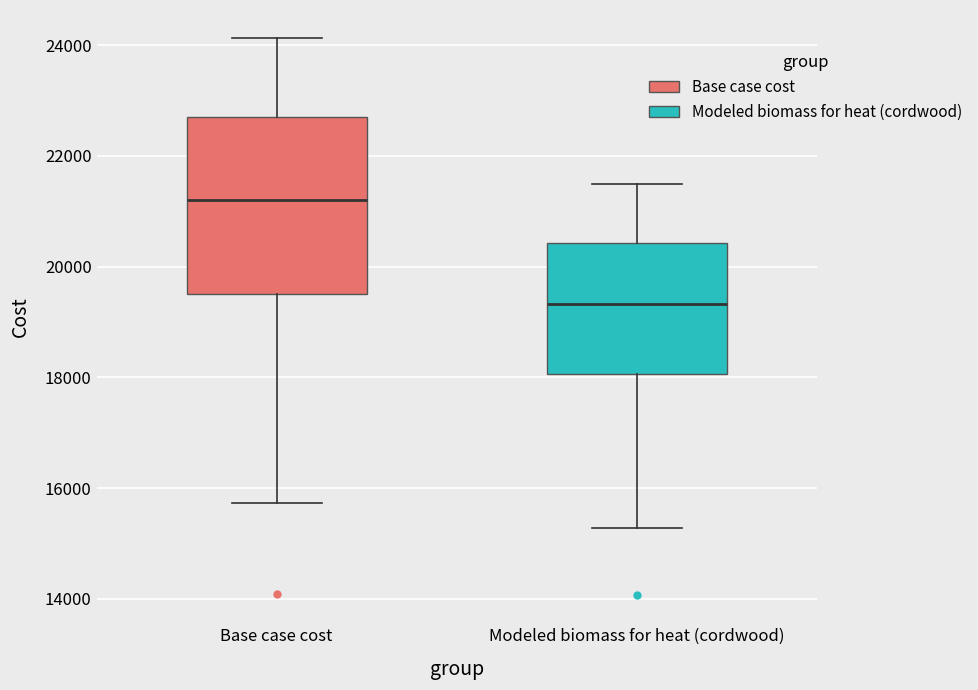

Where does the median line of the box for Modeled biomass for heat (cordwood) sit on the y-axis? The values are not printed on the chart, so give them approximately, as read against the axis.

19400